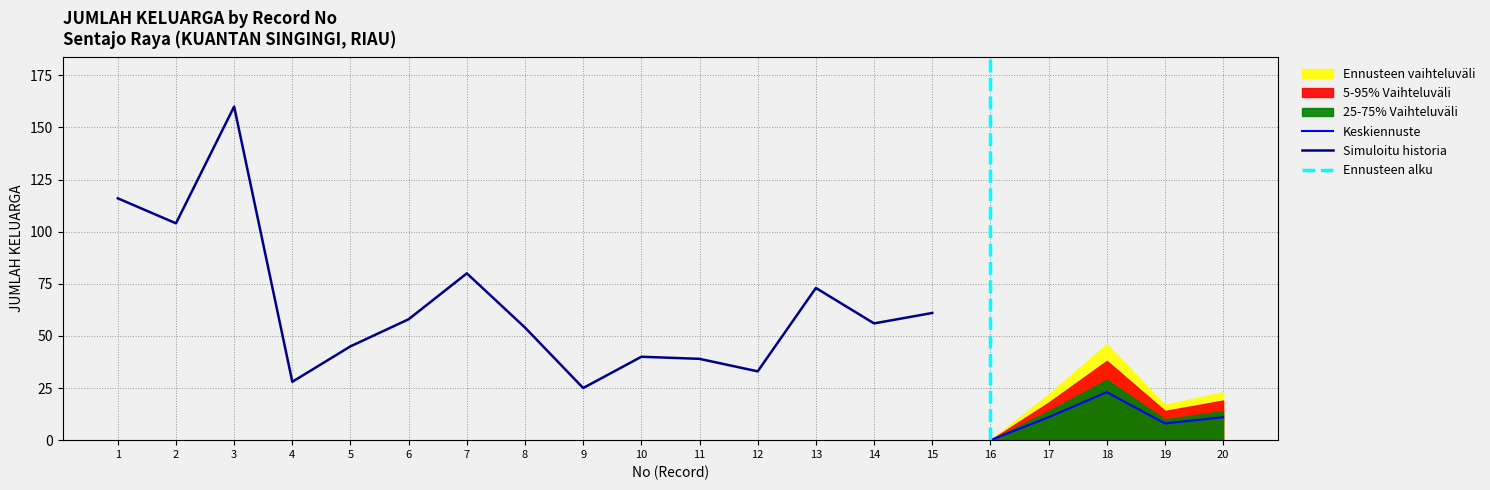

What is the sum of the 5-95% Vaihteluväli values at 17 and 16?

18